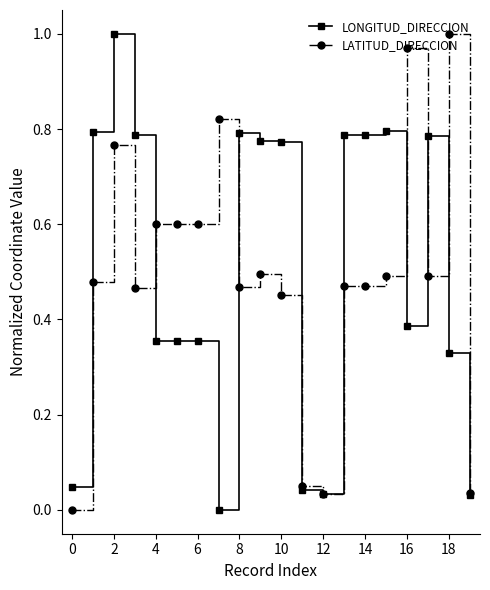

At how many categories does at least one series exceed 0?

20